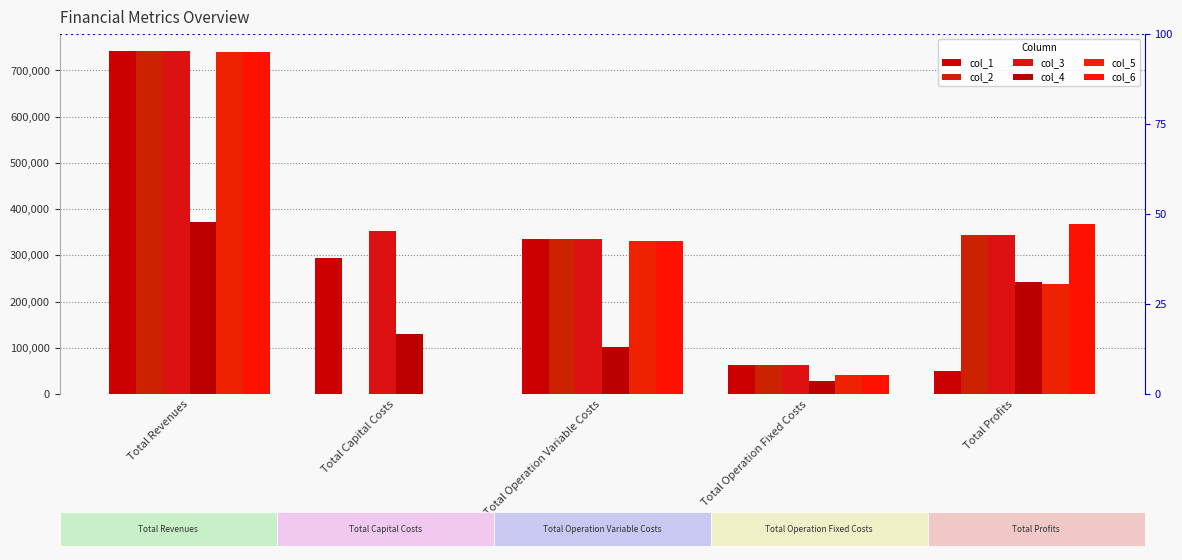

The value of col_5 at Total Capital Costs is 0.0. True or false?

True